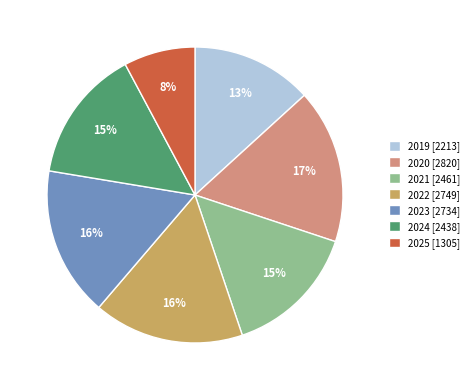

Approximately how many times larger is the value at 2021 [2461] compared to 2025 [1305]?

1.9